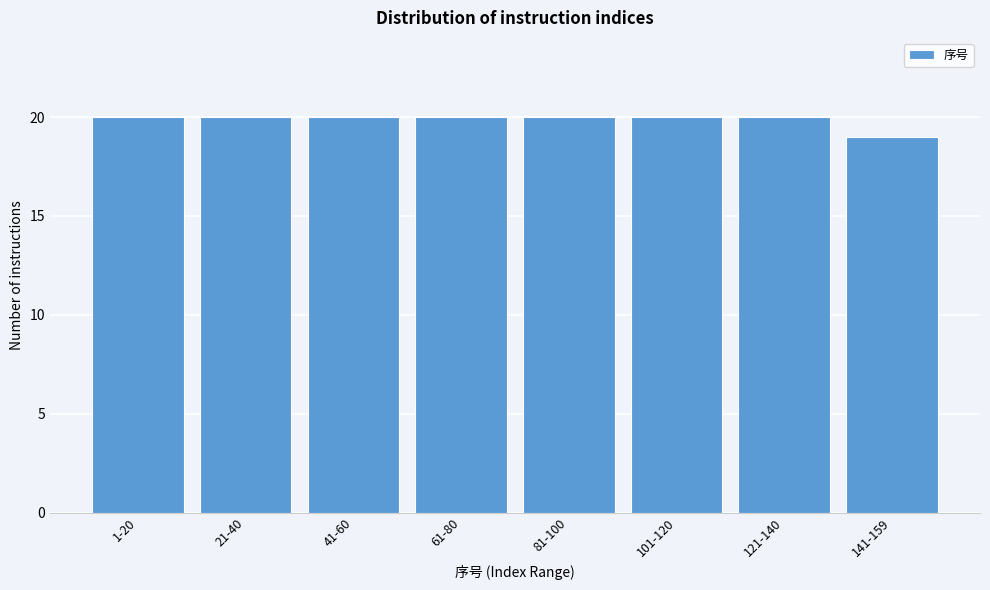

Reading left to right, extract all data points from this chart.

20	20	20	20	20	20	20	19